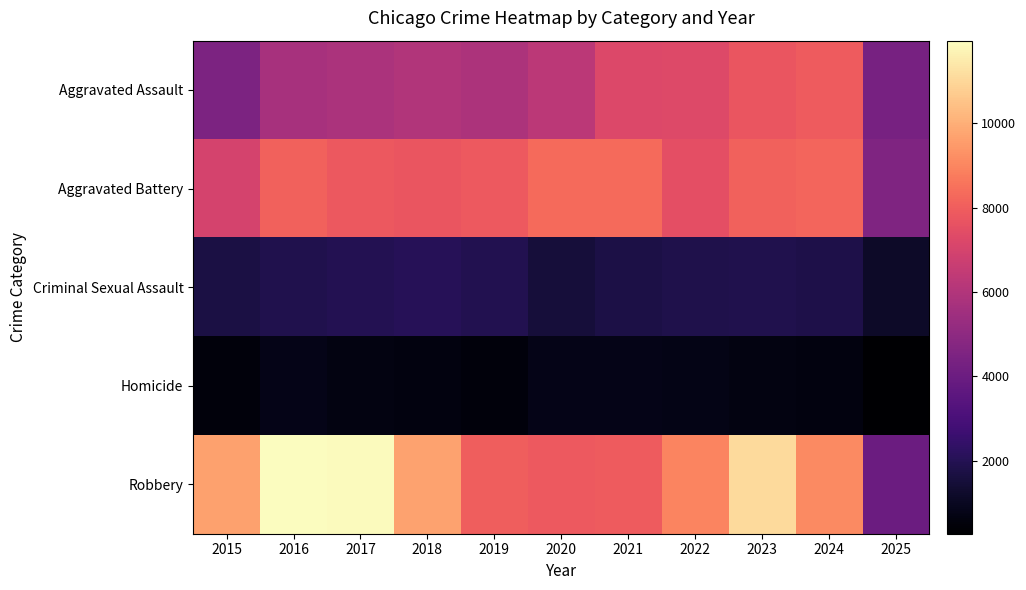

List the series in order of their peak value, highest first.

Robbery, Aggravated Battery, Aggravated Assault, Criminal Sexual Assault, Homicide